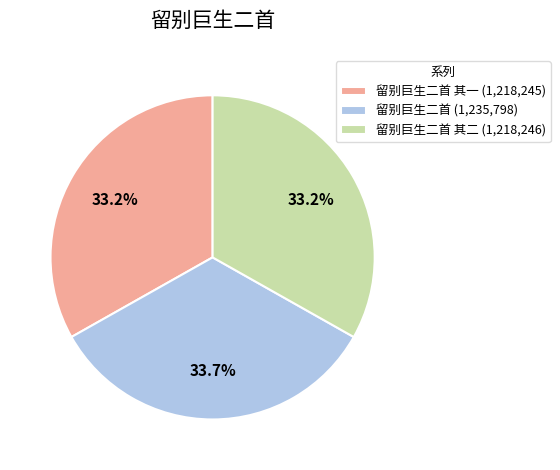

Does any single category account for the majority?

No